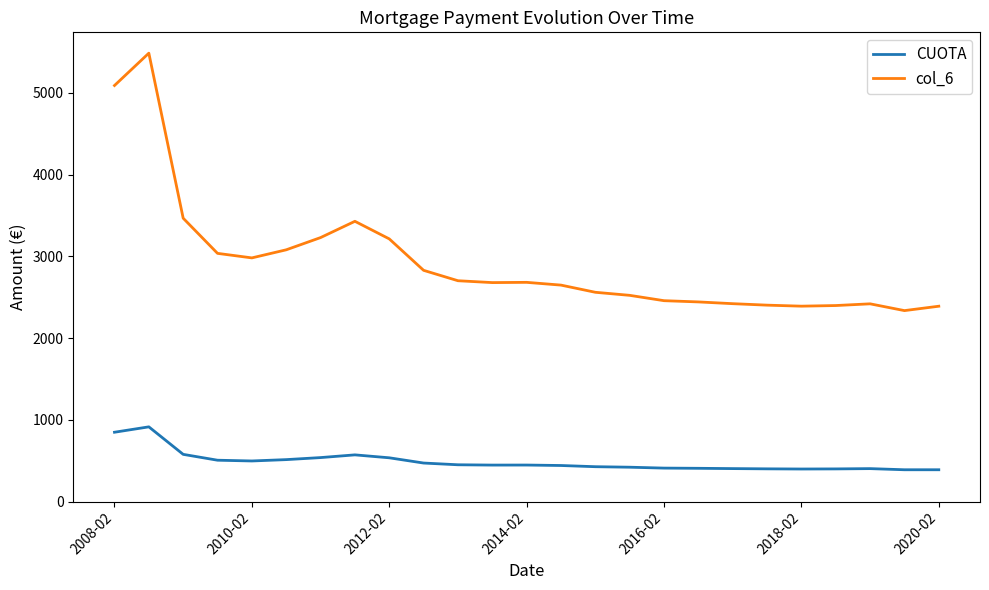

List the series in order of their peak value, lowest first.

CUOTA, col_6